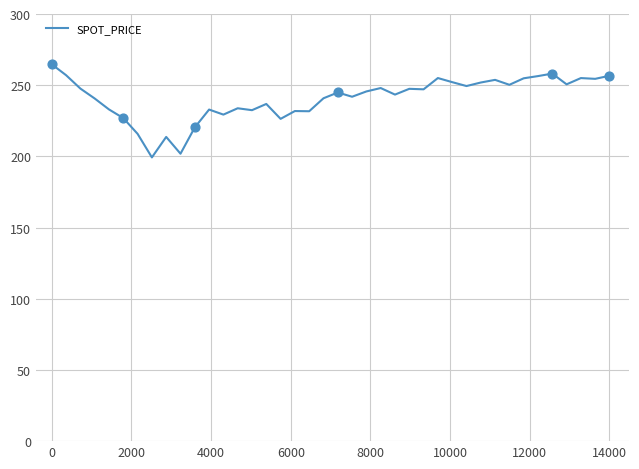

What is the minimum value shown in the chart?

199.3